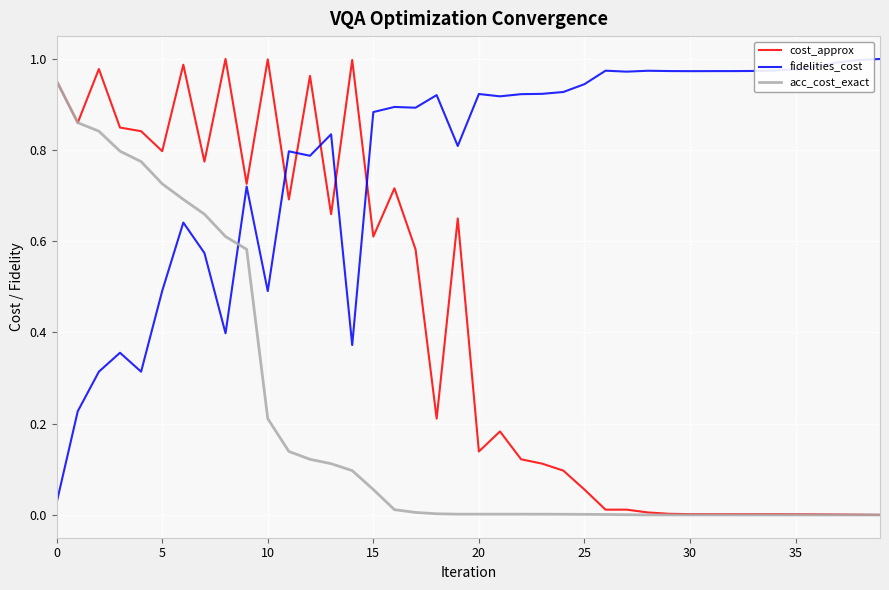

Which series has the largest total across all categories?

fidelities_cost